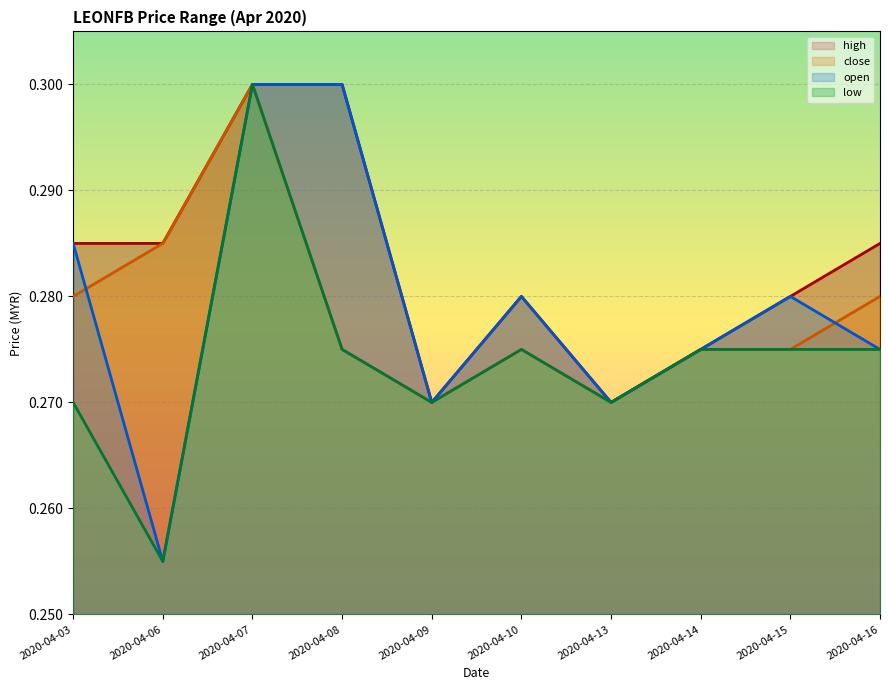

How many interior local valleys does the close series have?

2